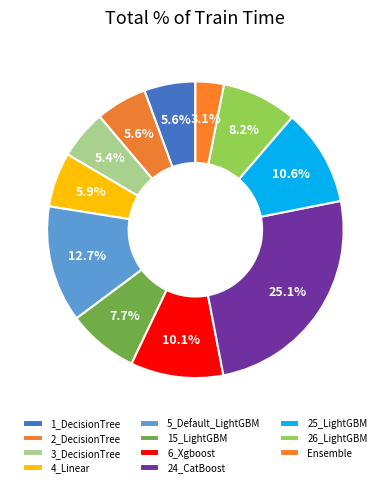

The 5_Default_LightGBM slice represents 24% of the pie. True or false?

False